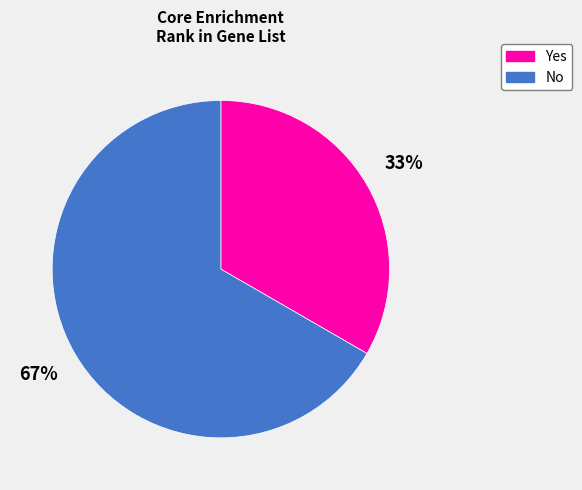

Count the number of slices in the pie.

2